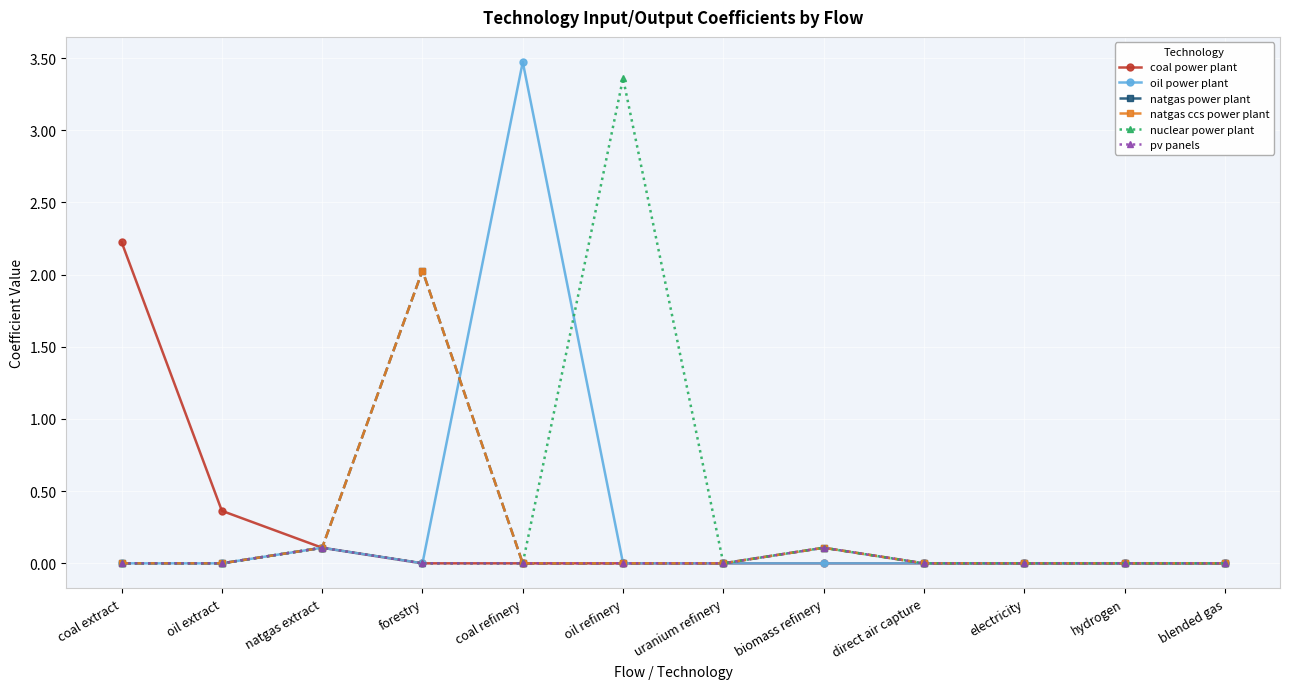

List the series in order of their peak value, highest first.

oil power plant, nuclear power plant, coal power plant, natgas power plant, natgas ccs power plant, pv panels